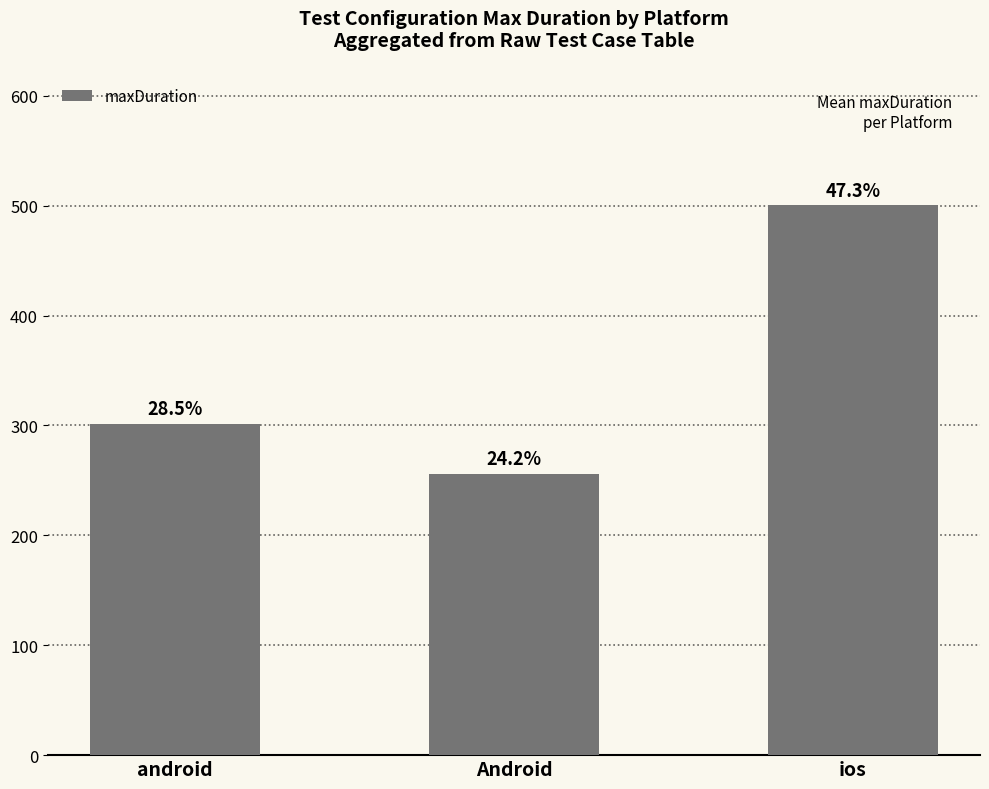

How many bars are there in total?

3